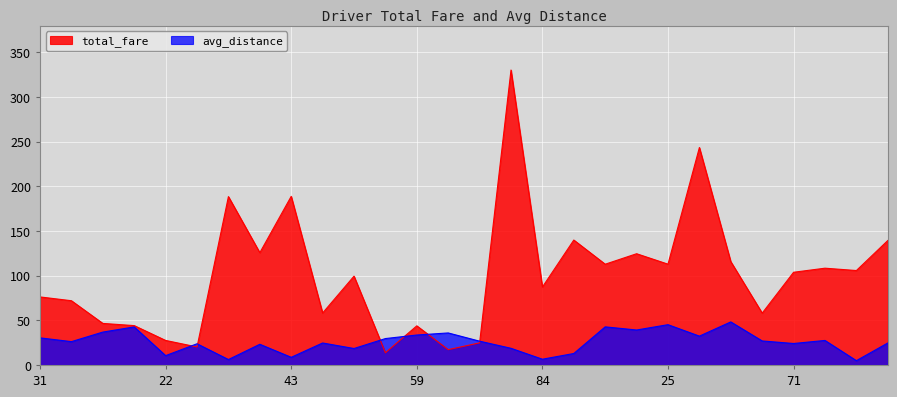

Rank the series by their maximum value, from highest to lowest.

total_fare, avg_distance